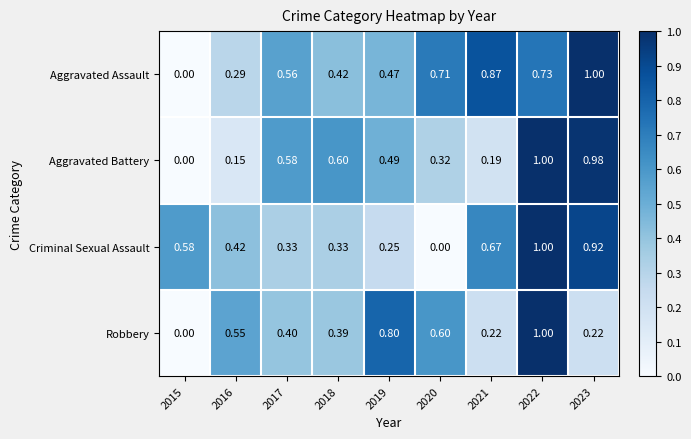

Which series changed the most between 2016 and 2017?

Aggravated Battery